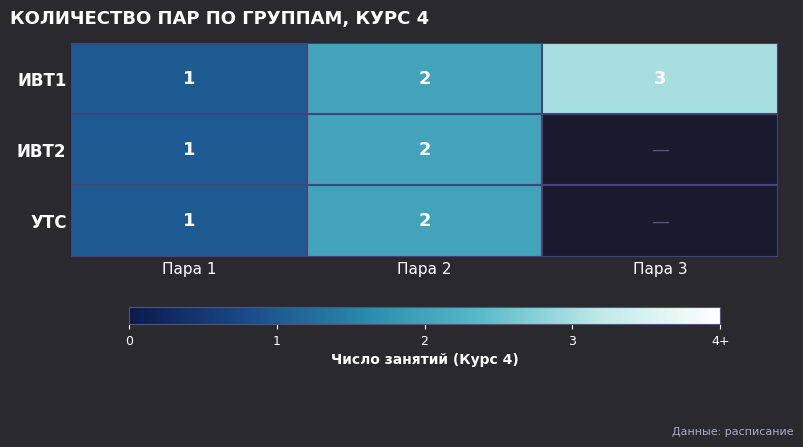

The value of ИВТ2 at Пара 2 is 2. True or false?

True